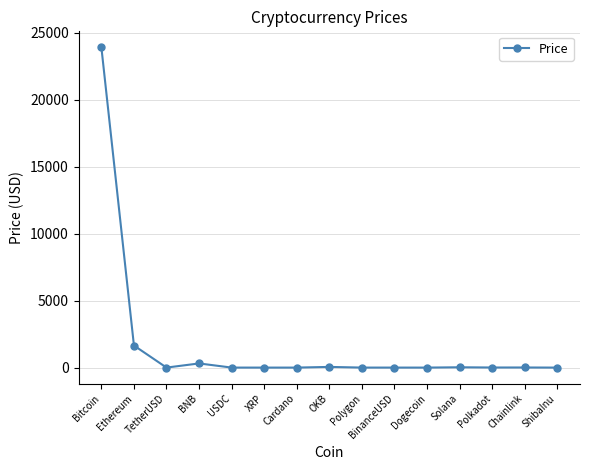

At which label is the value closest to 11956?

Ethereum